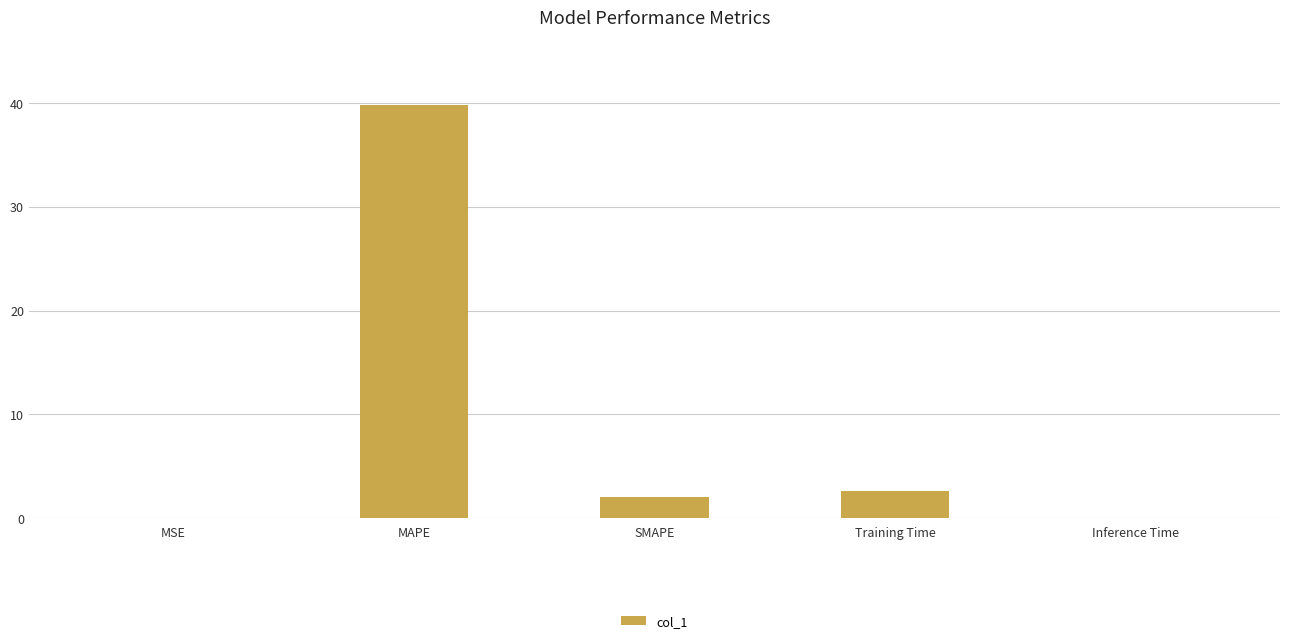

What is the maximum value shown in the chart?

39.8